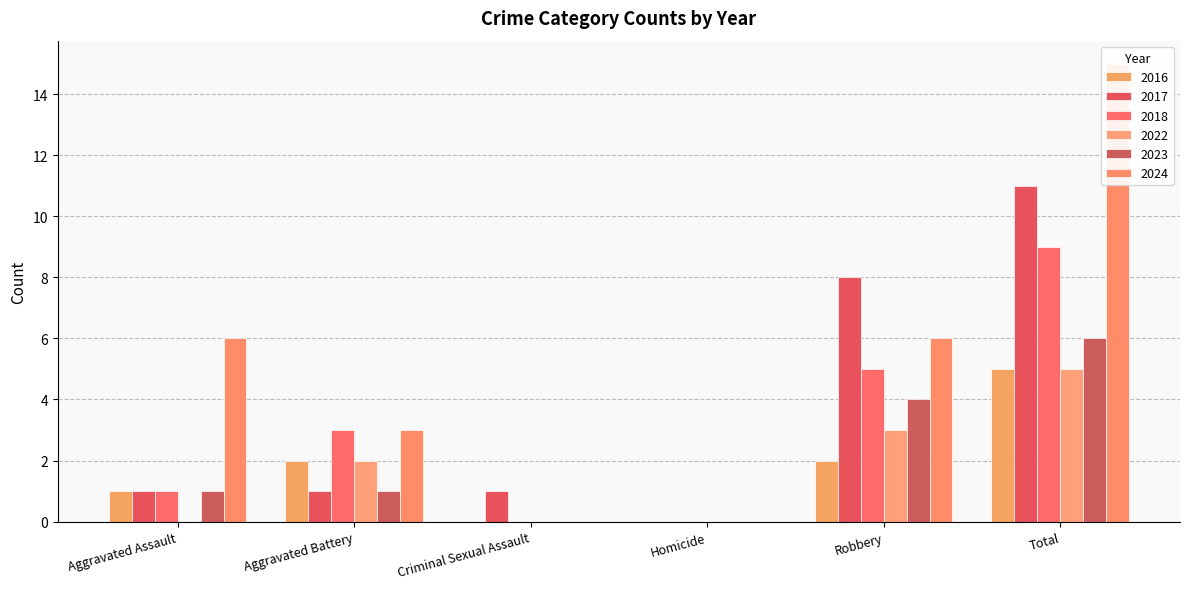

Is the value of 2022 at Robbery greater than the value of 2023 at Total?

No